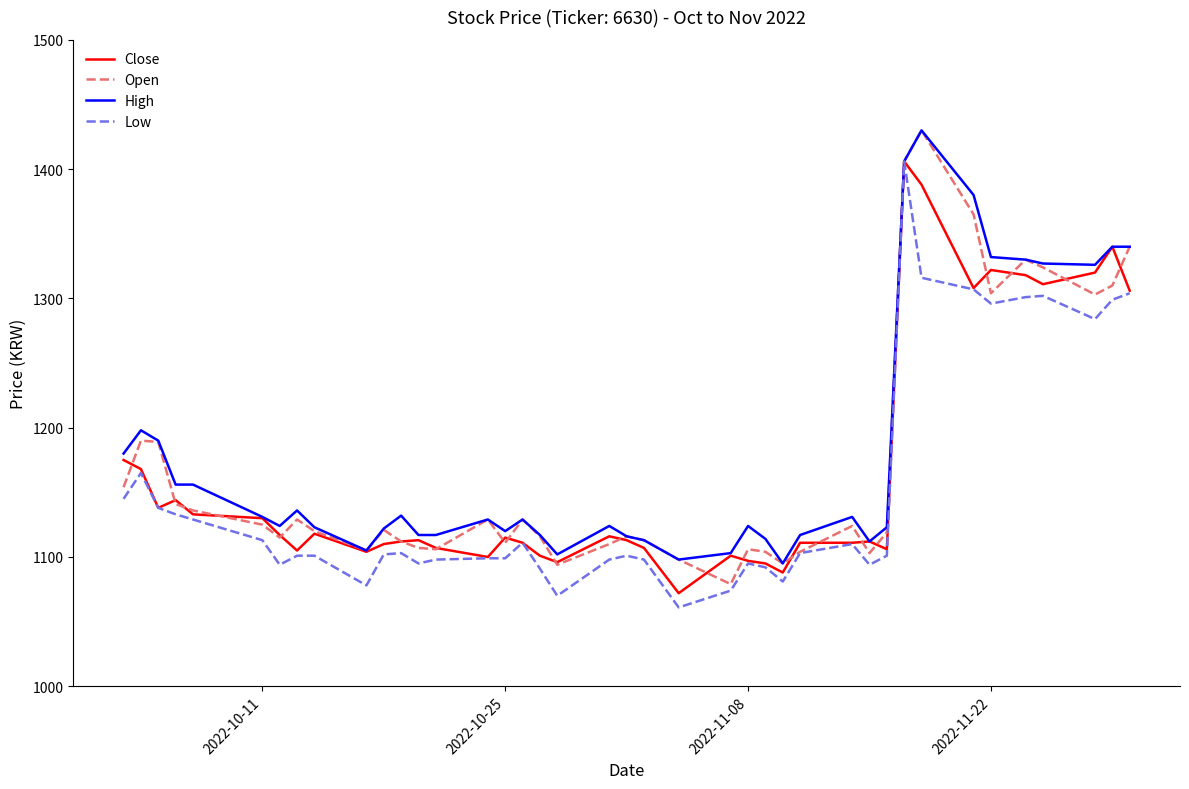

What is the maximum value for Low?

1406